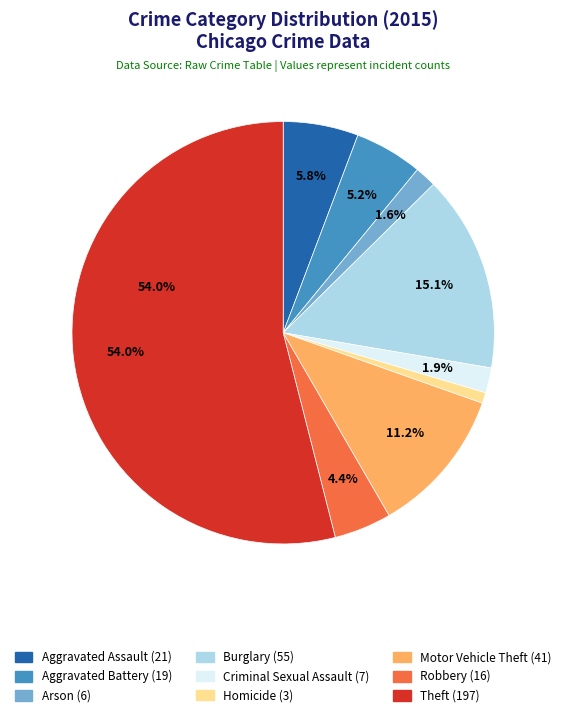

Is the sum of Arson and Theft greater than half?

Yes